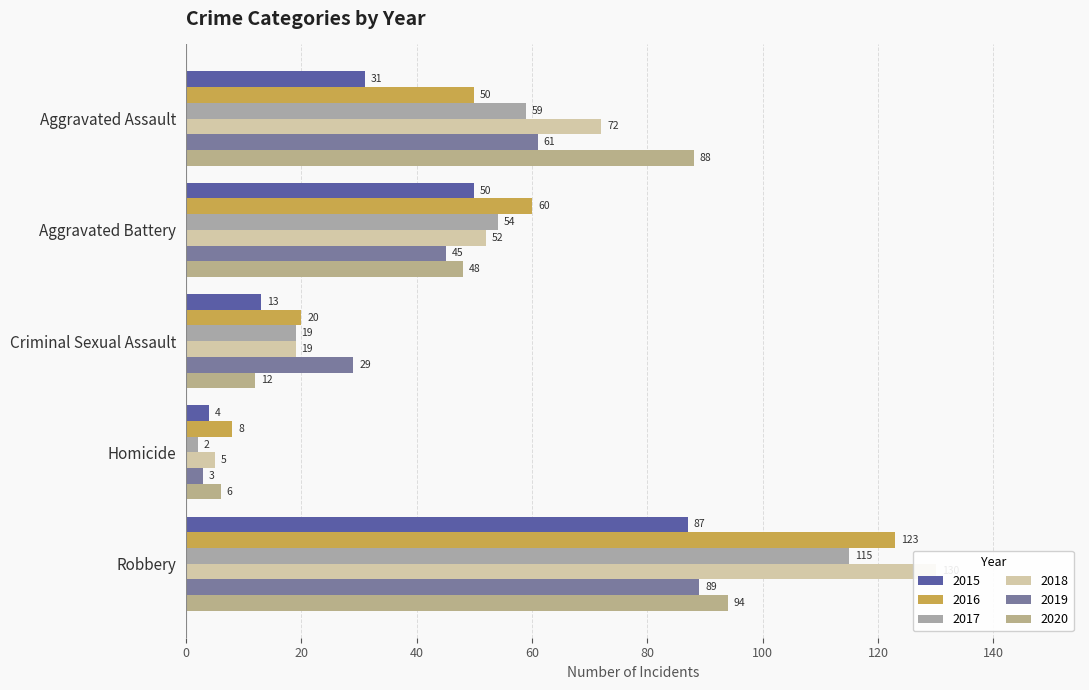

At how many categories does at least one series exceed 64?

2